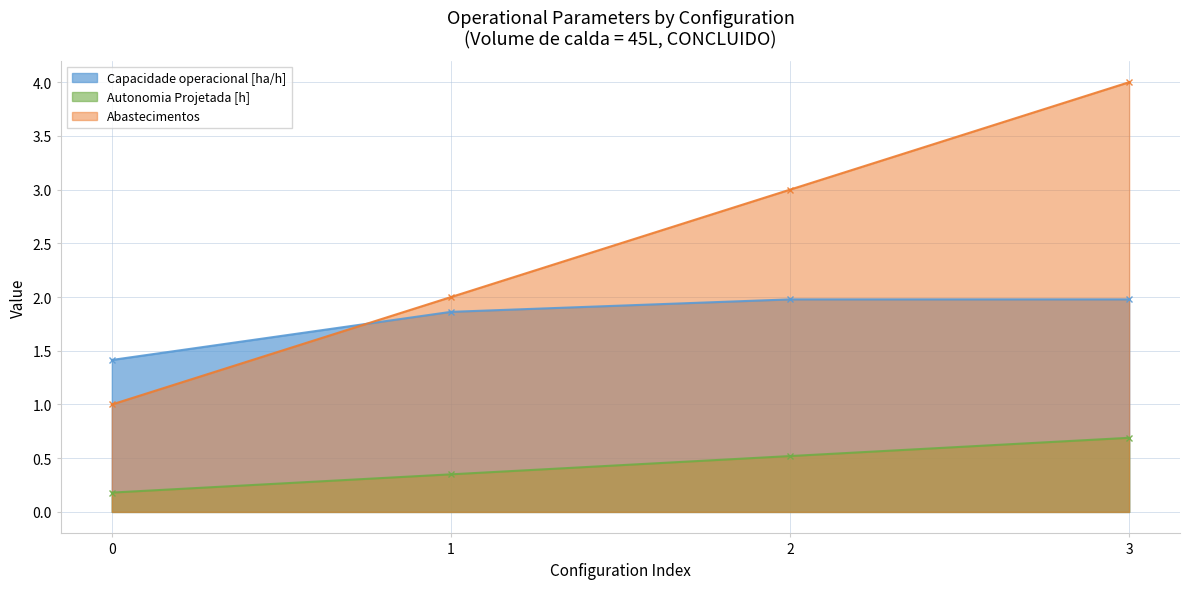

Which series has the widest spread of values?

Abastecimentos